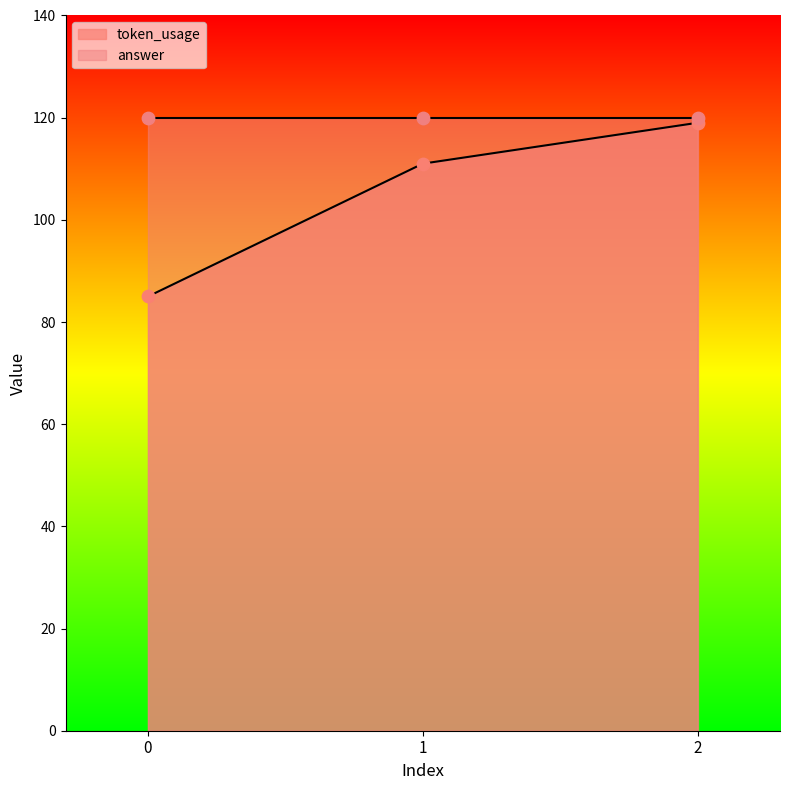

What is the change in value from 0 to 2?

+34